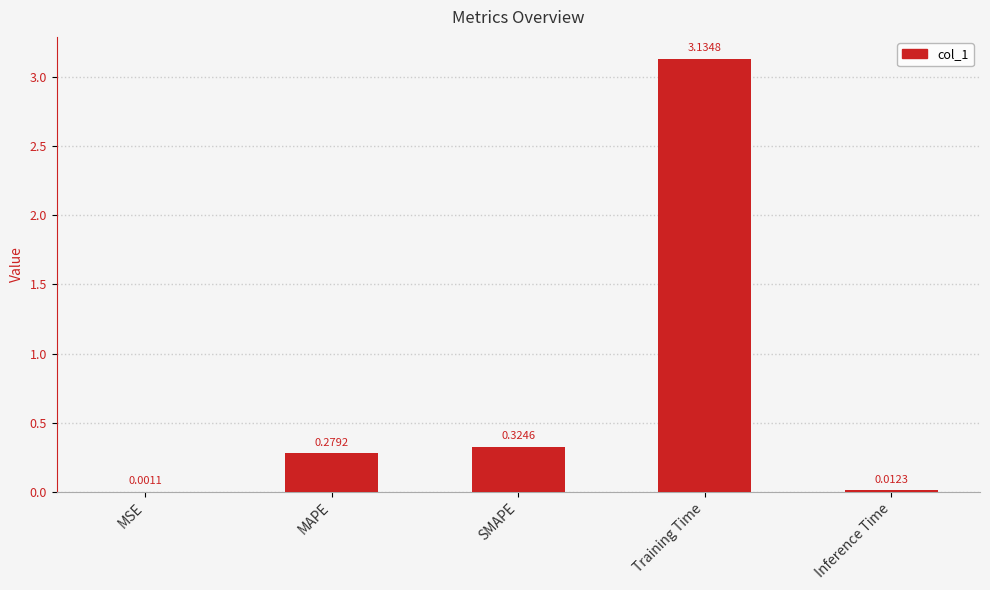

What is the change in value from MSE to SMAPE?

+0.3